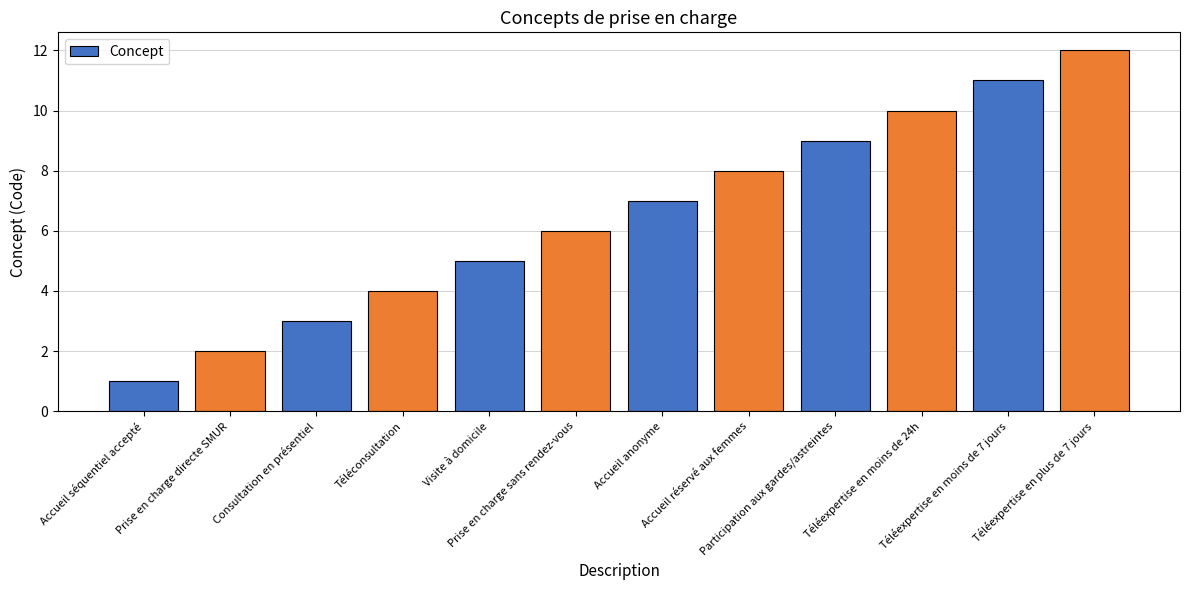

Which has a higher value, Accueil réservé aux femmes or Accueil séquentiel accepté?

Accueil réservé aux femmes